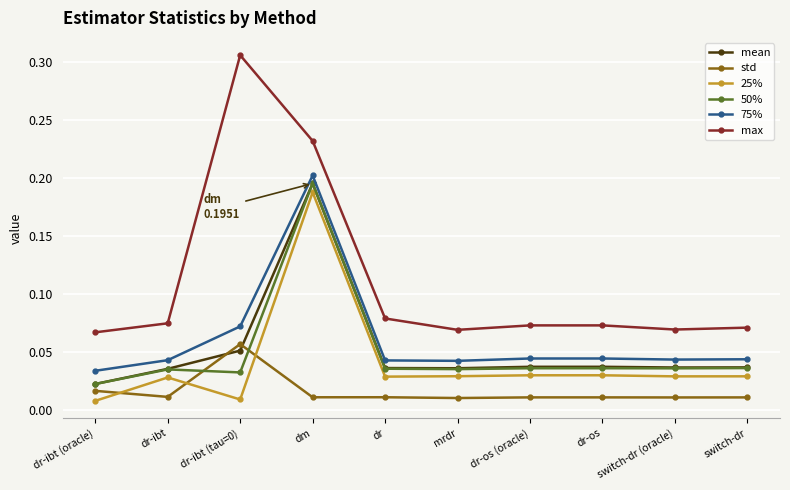

How many lines are shown in the chart?

6